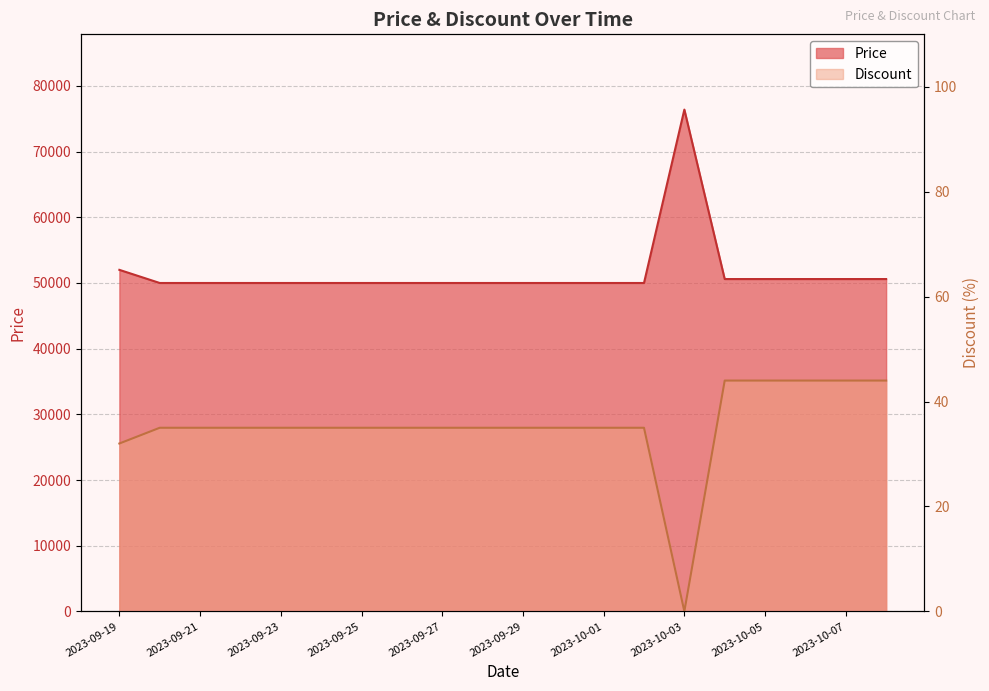

What is the value of the Discount point at the 14th from the left?

35